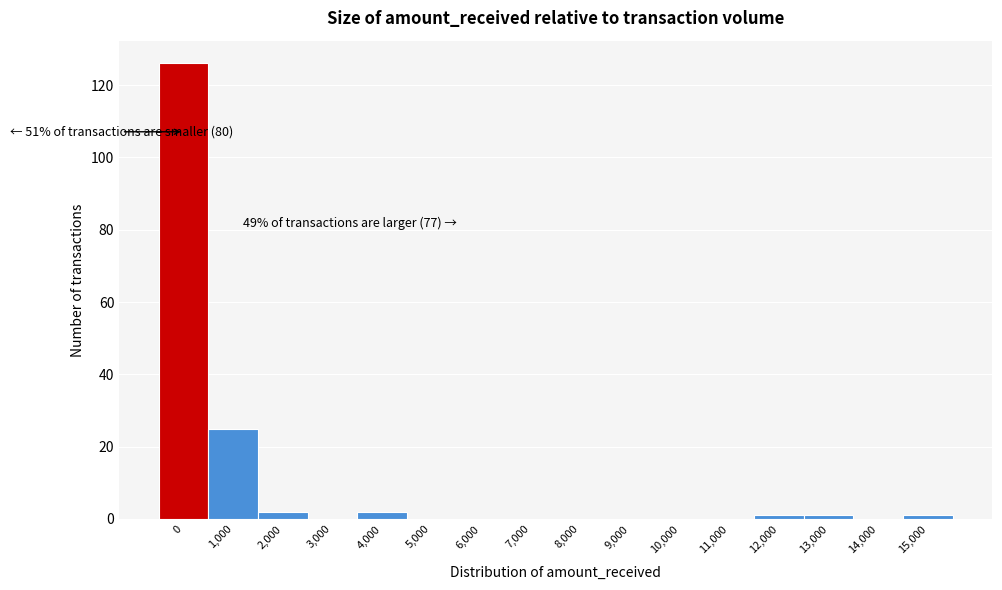

Reading left to right, extract all data points from this chart.

0=126	1,000=25	2,000=2	3,000=0	4,000=2	5,000=0	6,000=0	7,000=0	8,000=0	9,000=0	10,000=0	11,000=0	12,000=1	13,000=1	14,000=0	15,000=1